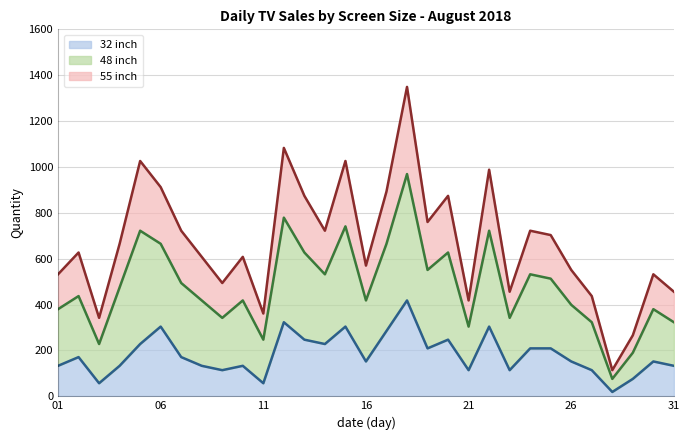

What are all the series names shown in the legend?

32 inch, 48 inch, 55 inch